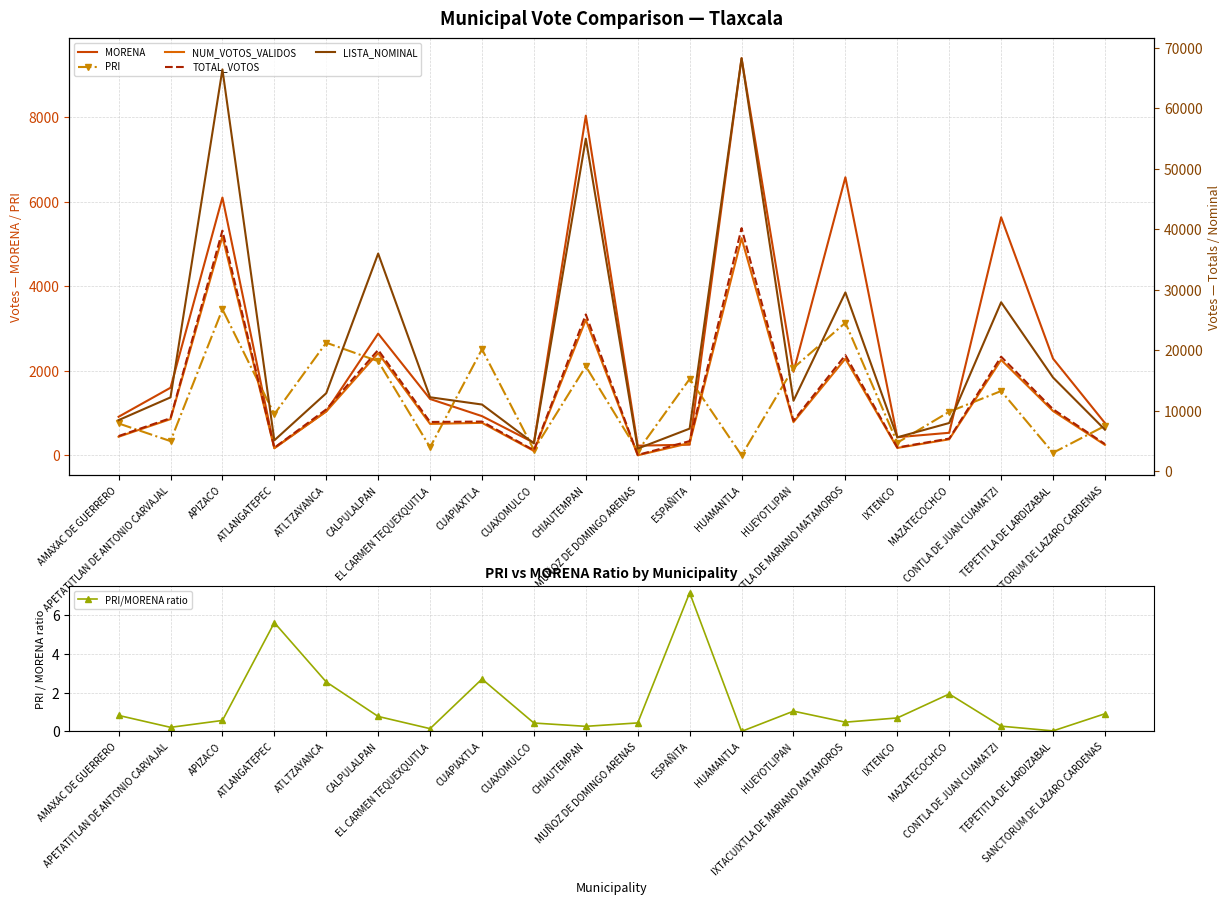

At how many categories does at least one series exceed 11211?

11